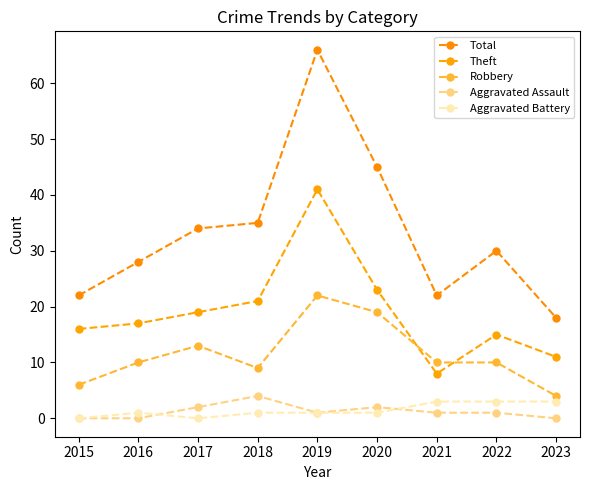

Is it true that Robbery equals 19 at 2020?

True